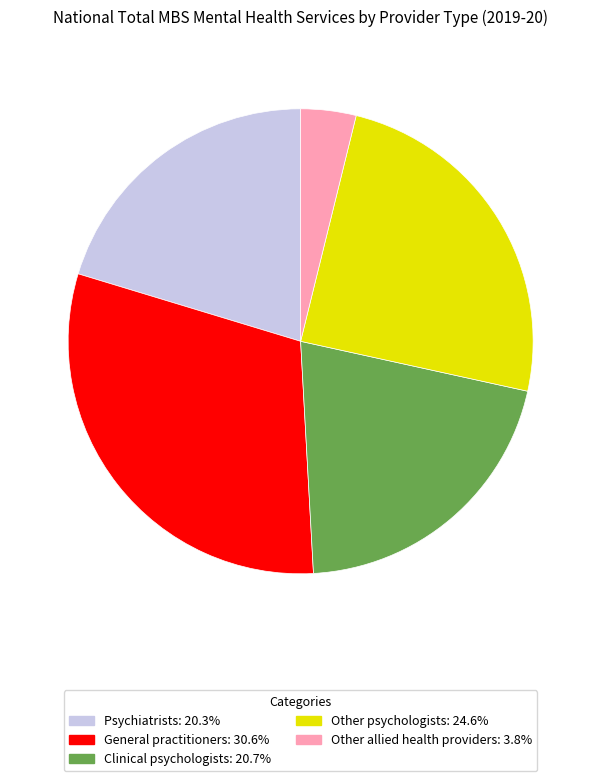

Approximately how many times larger is the value at Other psychologists compared to Clinical psychologists?

1.2